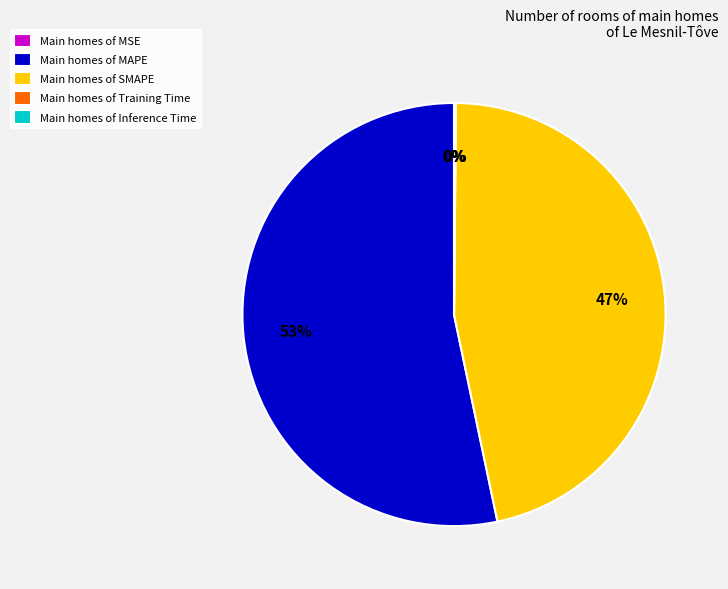

To the nearest percent, what is the average slice percentage?

20%